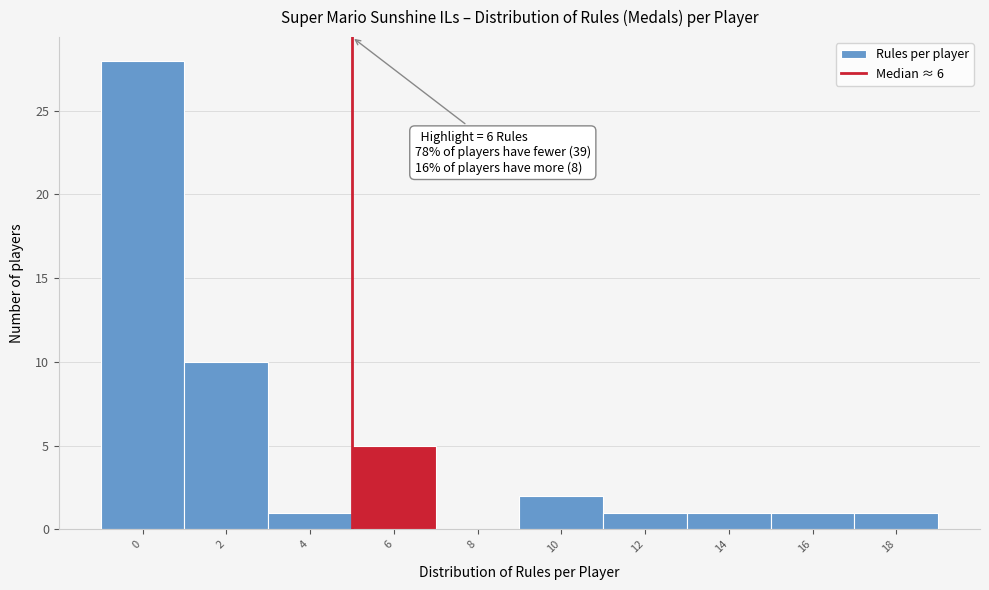

Reading left to right, transcribe all the data shown in this chart.

0=28	2=10	4=1	6=5	8=0	10=2	12=1	14=1	16=1	18=1